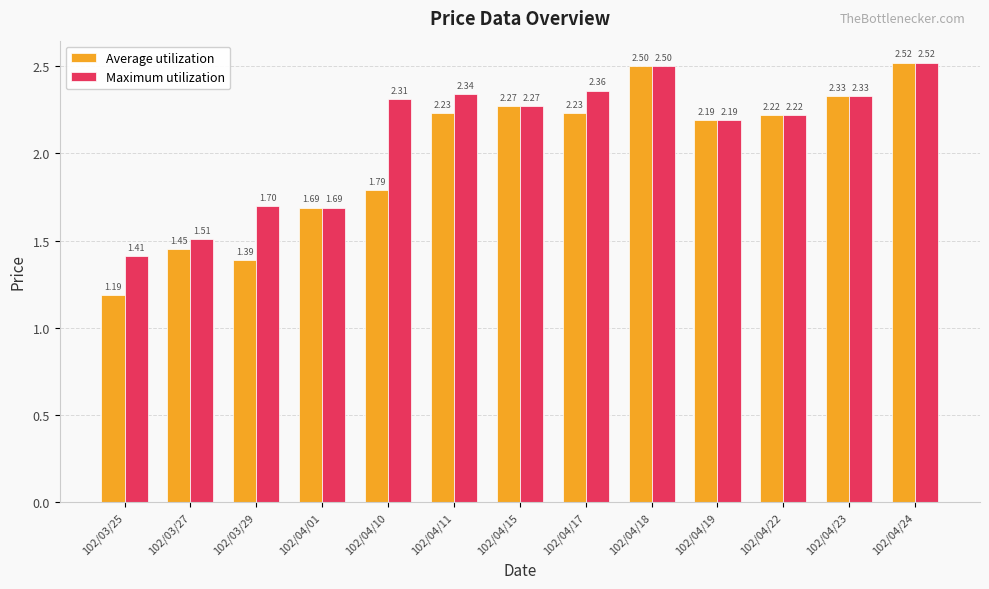

Which label corresponds to the largest value in the chart?

102/04/24